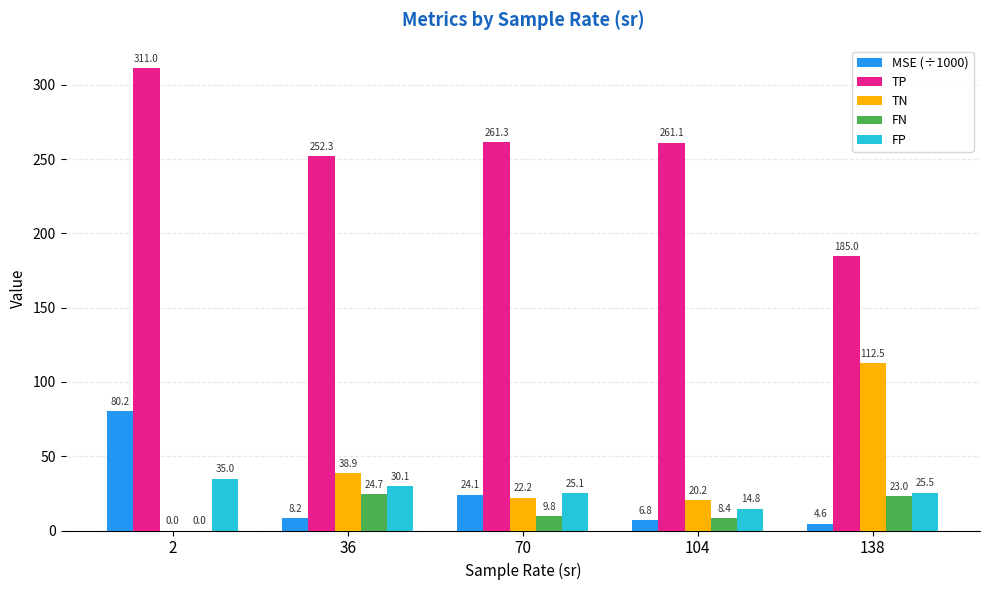

At which label does TP first exceed 261?

2